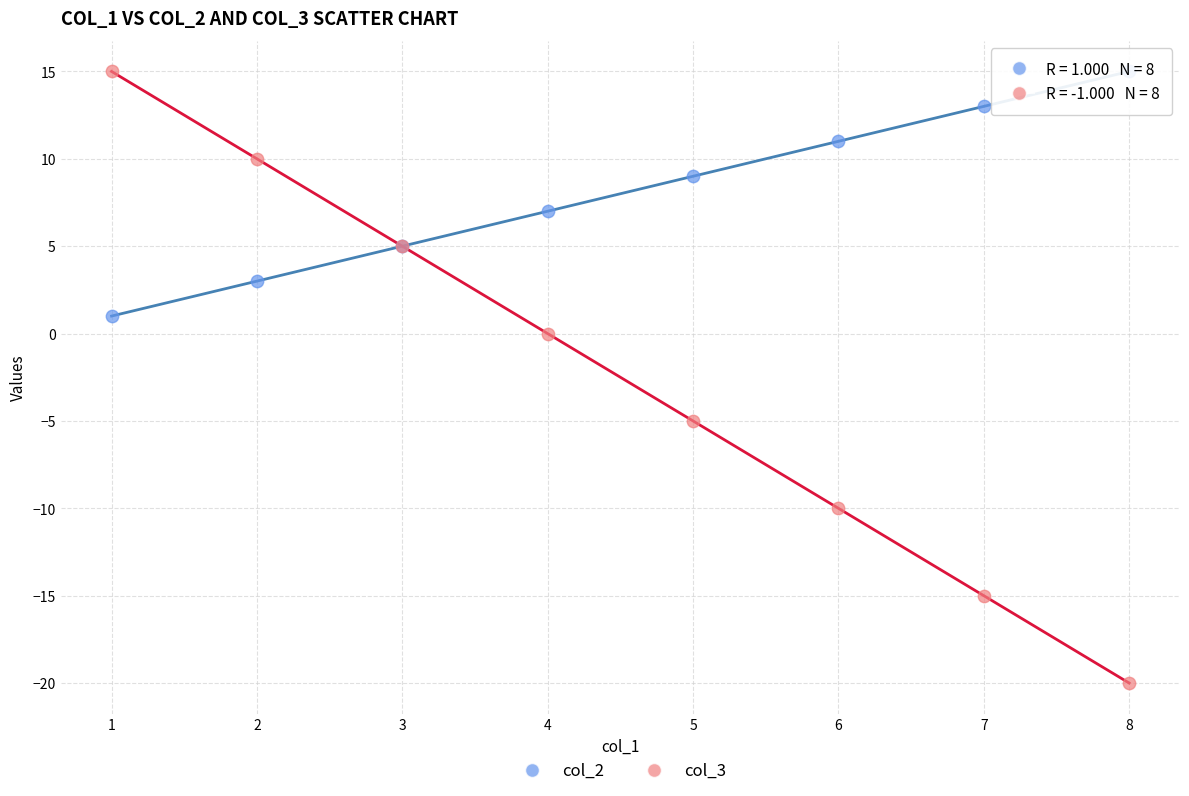

Which series has the largest Y range (max minus min)?

col_3